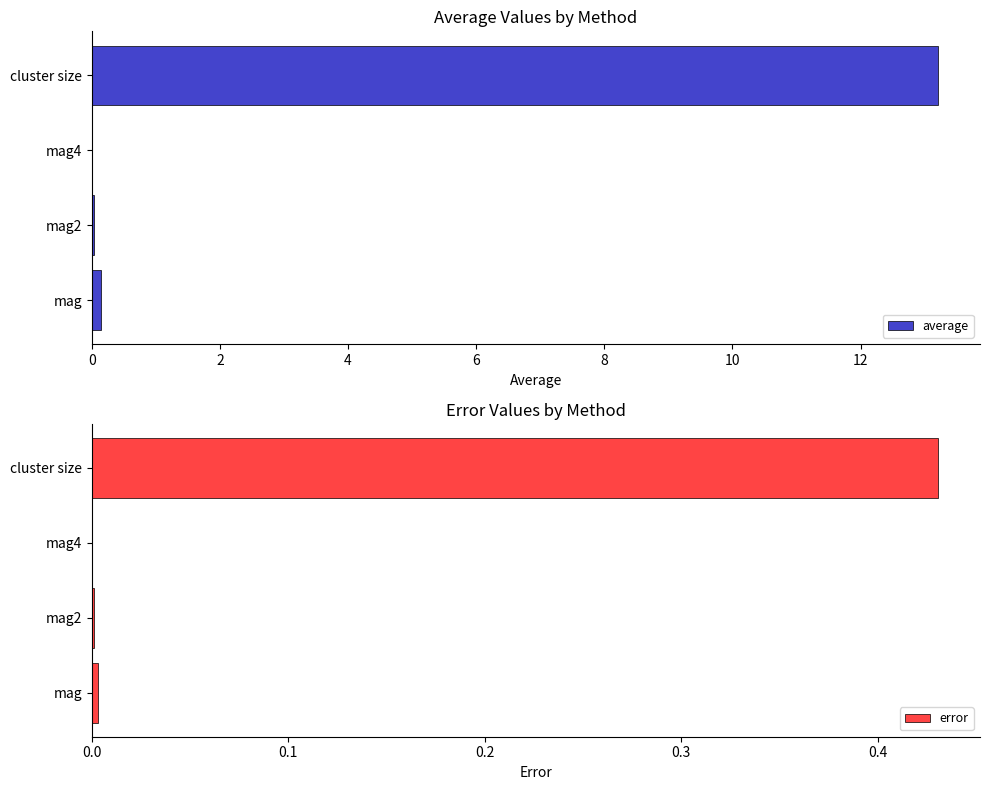

Does the chart contain any negative values?

No